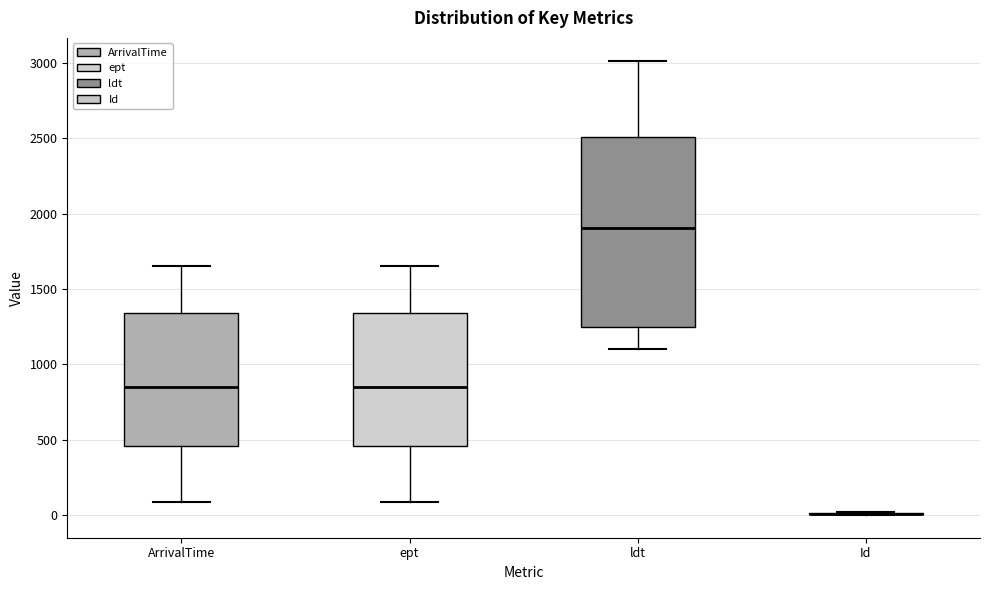

Reading left to right, read every box against the y-axis: the position of its median line, the range the box covers, and the ends of its whiskers. The values are not printed on the chart, so give them approximately, as read against the axis.

ArrivalTime: median 850, box 450 to 1350, whiskers 100 to 1650
ept: median 850, box 450 to 1350, whiskers 100 to 1650
ldt: median 1900, box 1250 to 2500, whiskers 1100 to 3000
Id: box collapsed to a line at 0, whiskers 0 to 0